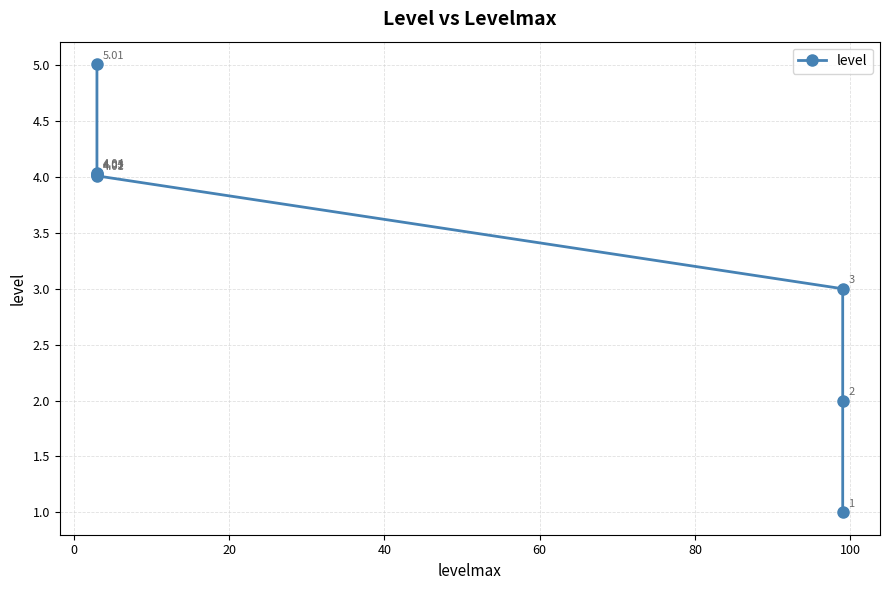

The chart shows a value of 3.0 at 120. True or false?

False